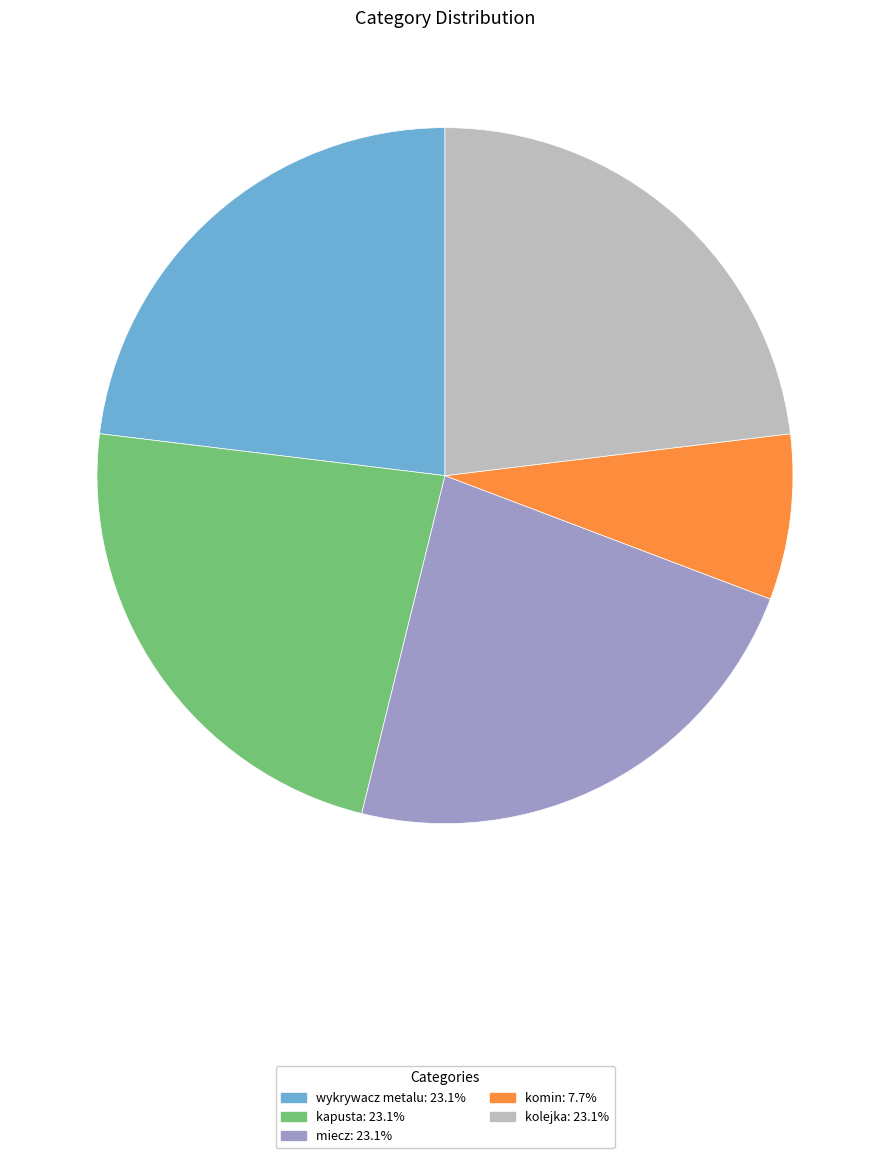

Do komin: 7.7% and wykrywacz metalu: 23.1% together represent more than half of the pie?

No